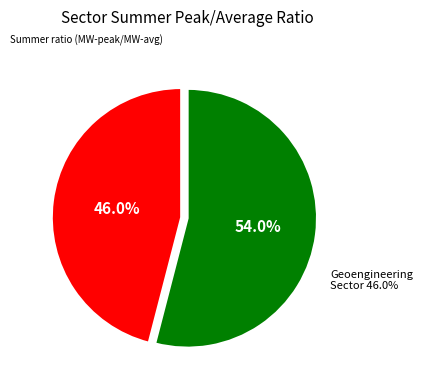

To the nearest percent, what portion does industry sector (and hydrogen supply) represent?

54%